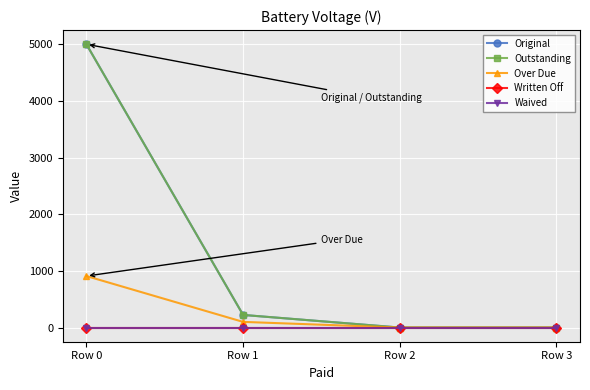

True or false: Over Due has more than 1 interior local peaks.

False